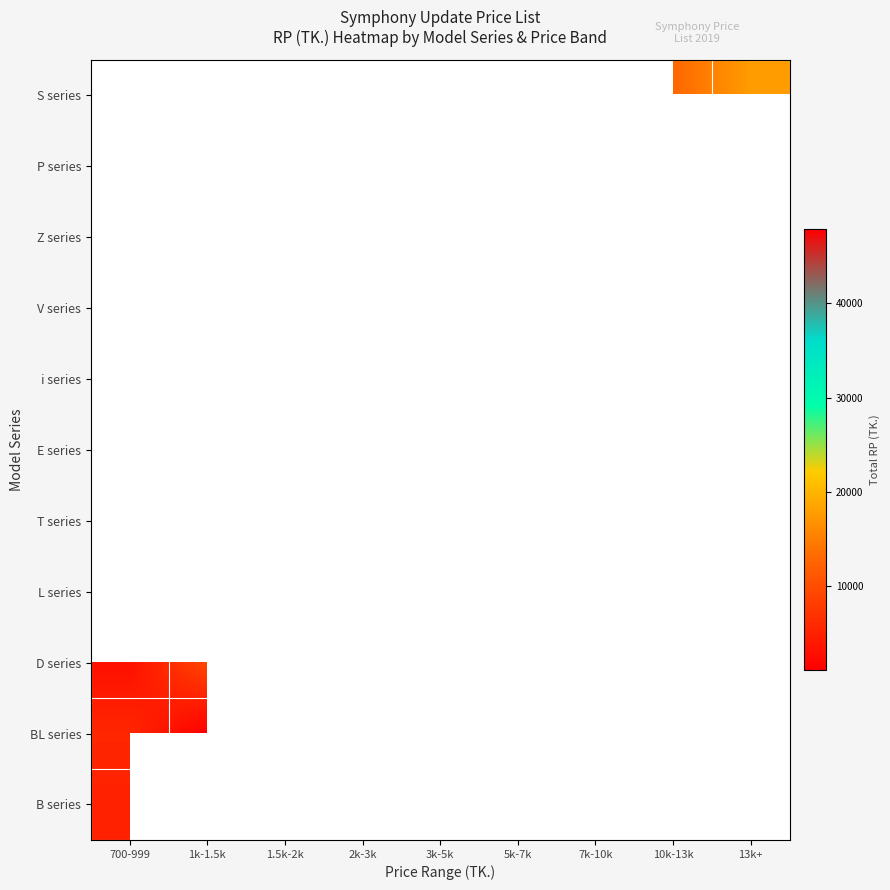

Which category has the lowest value in the S series series?

700-999